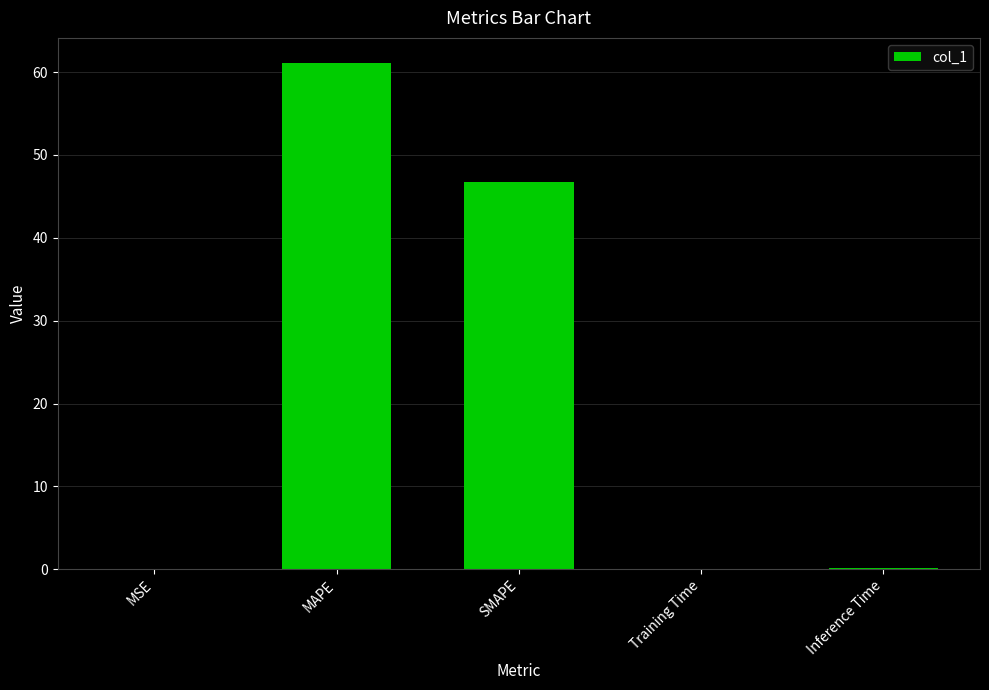

Are the bars horizontal?

No